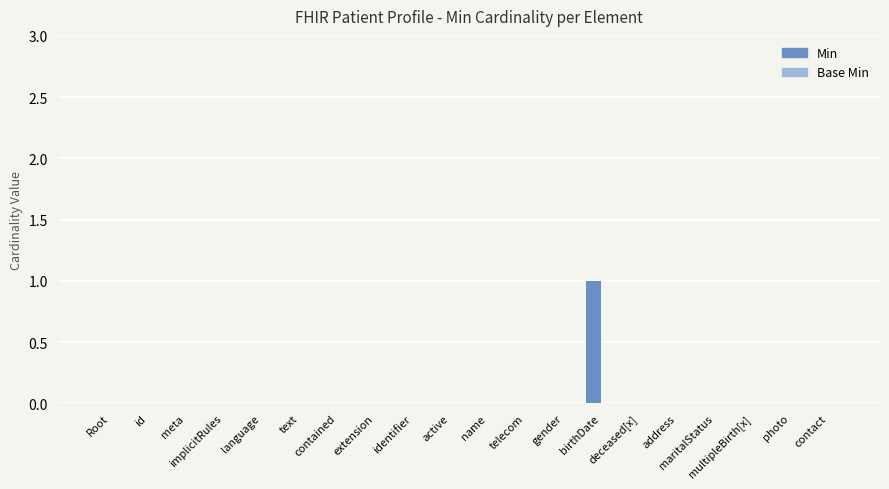

Are the bars horizontal?

No